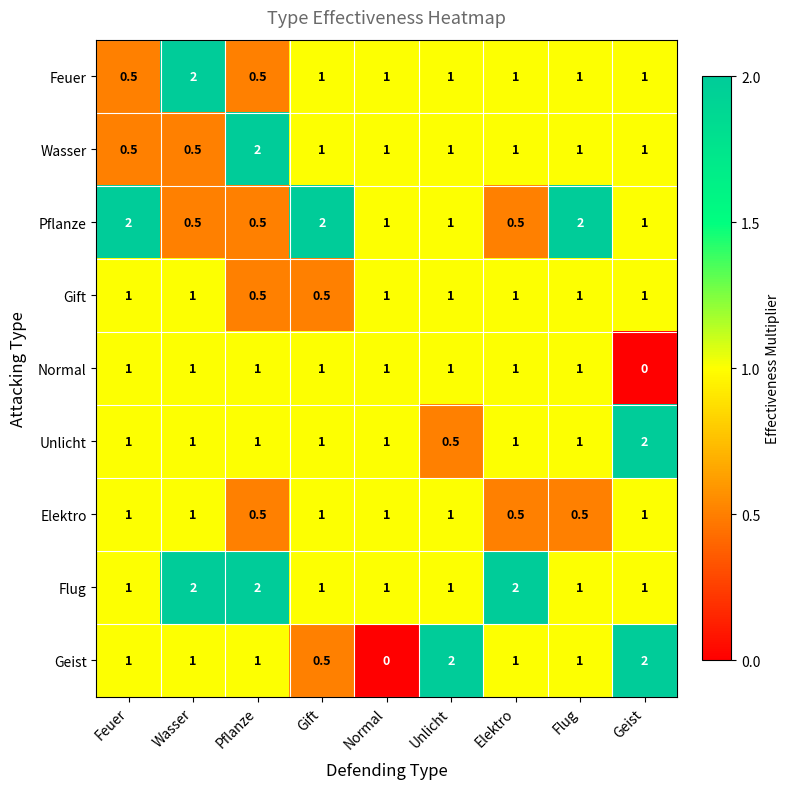

The value of Pflanze at Elektro is 0.5. True or false?

True